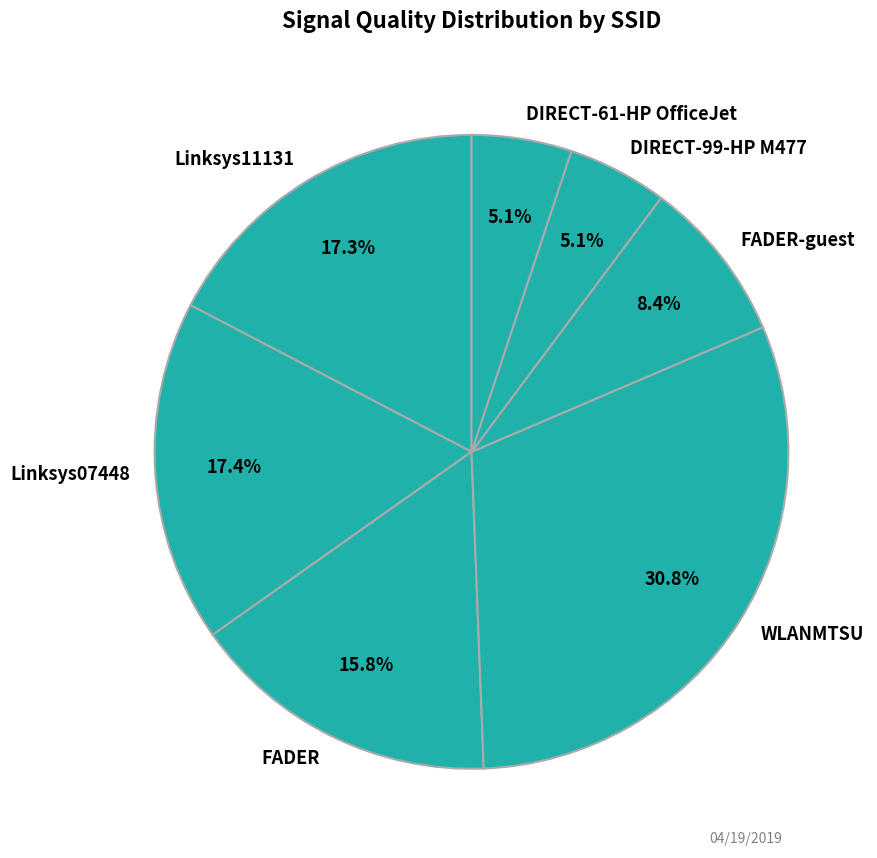

Is there a majority slice in this chart?

No